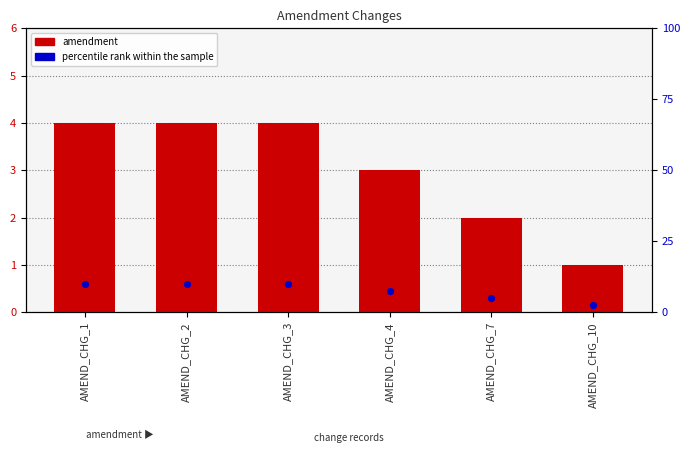

Which series reaches the minimum Y coordinate?

percentile rank within the sample